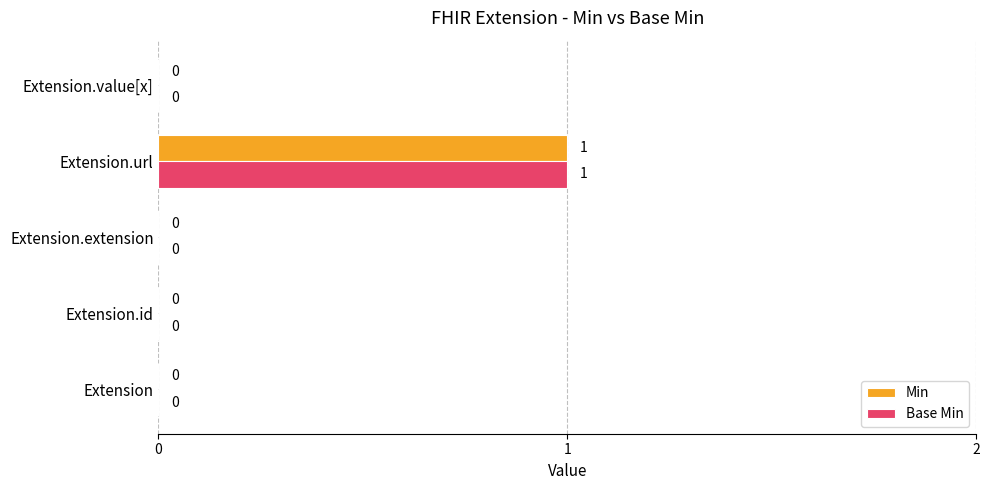

How many data points in Base Min are above 0?

1